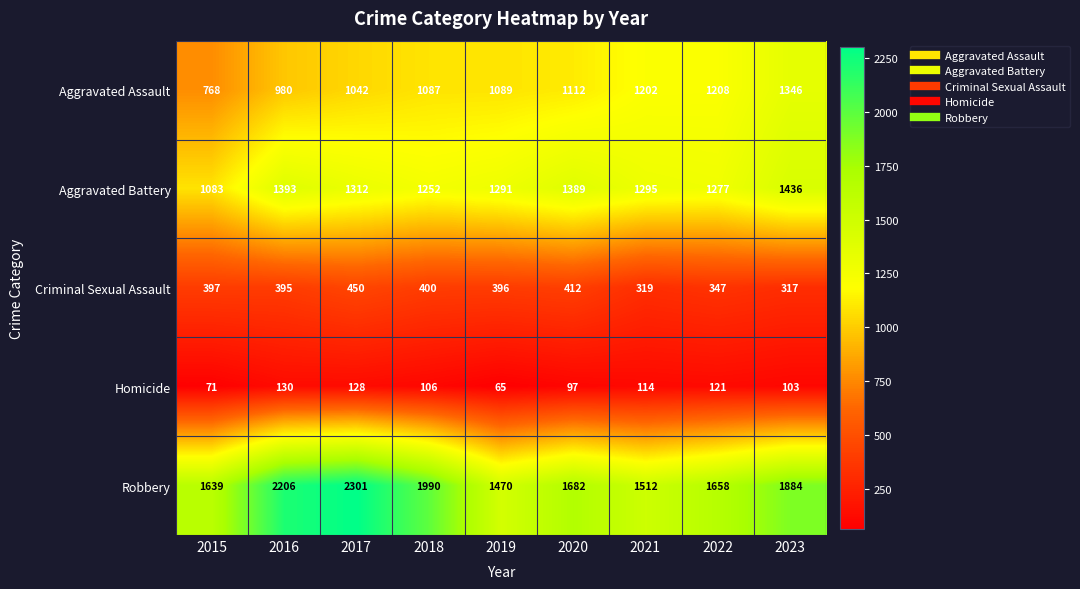

Where is Aggravated Battery nearest to the value 1259?

2018